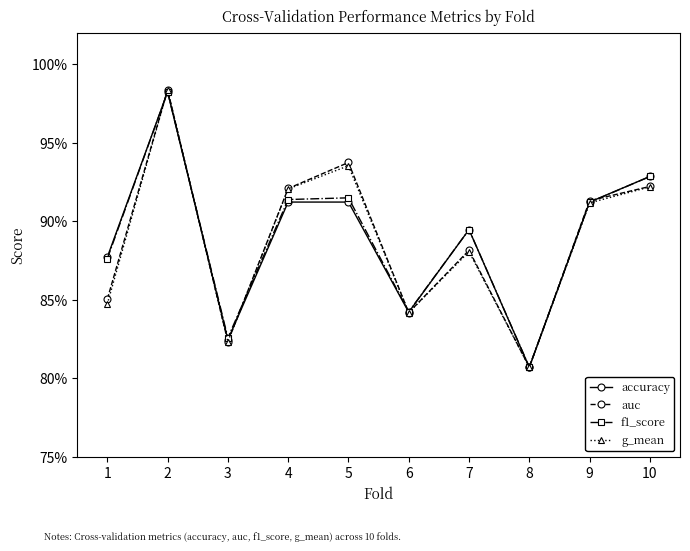

What are all the series names shown in the legend?

accuracy, auc, f1_score, g_mean